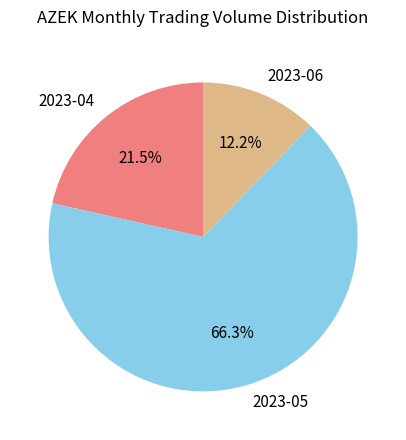

What percentage is NOT represented by 2023-04?

78.5%